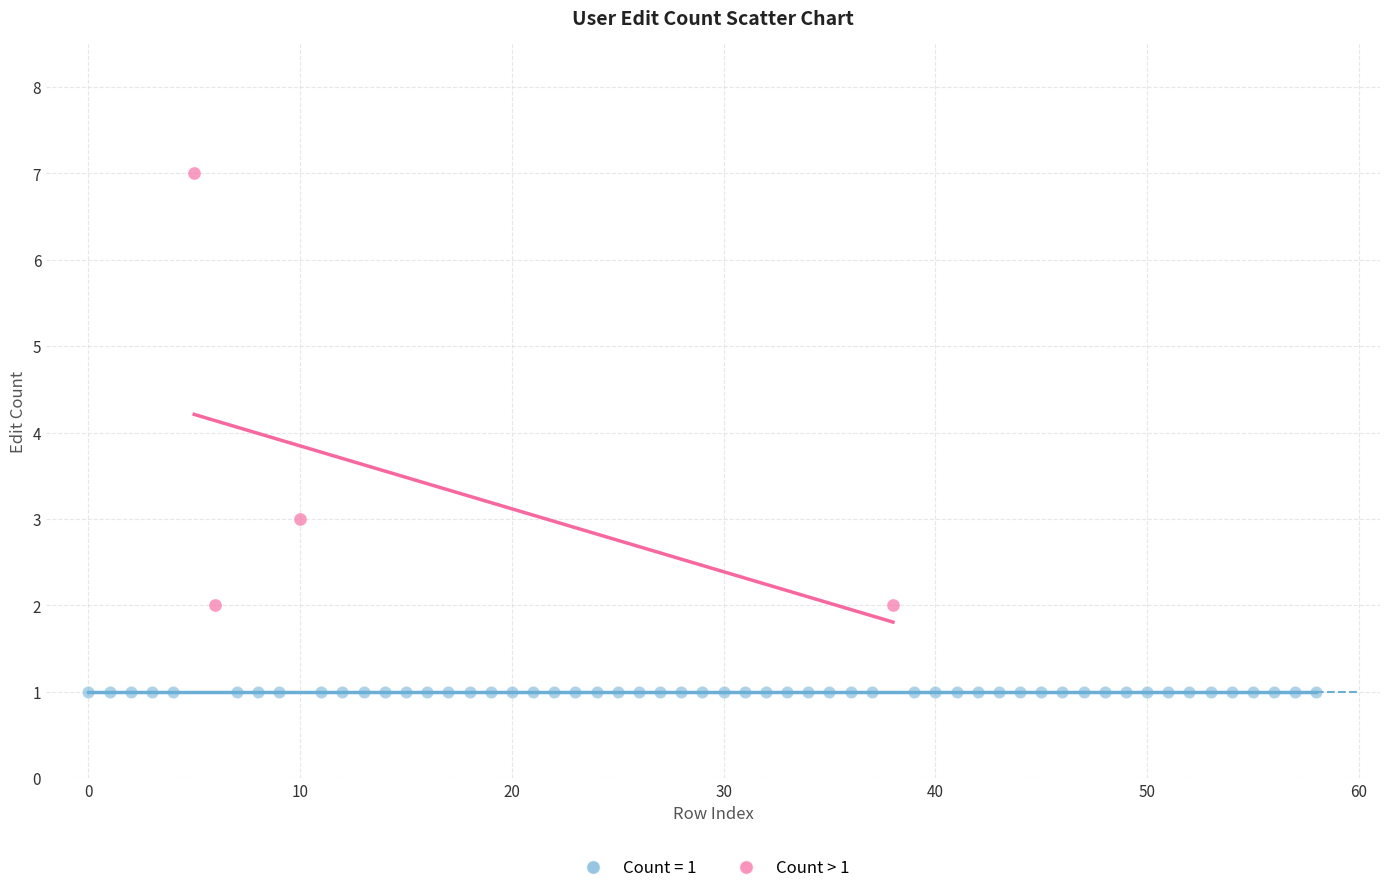

Which series contains the highest Y value?

Count > 1